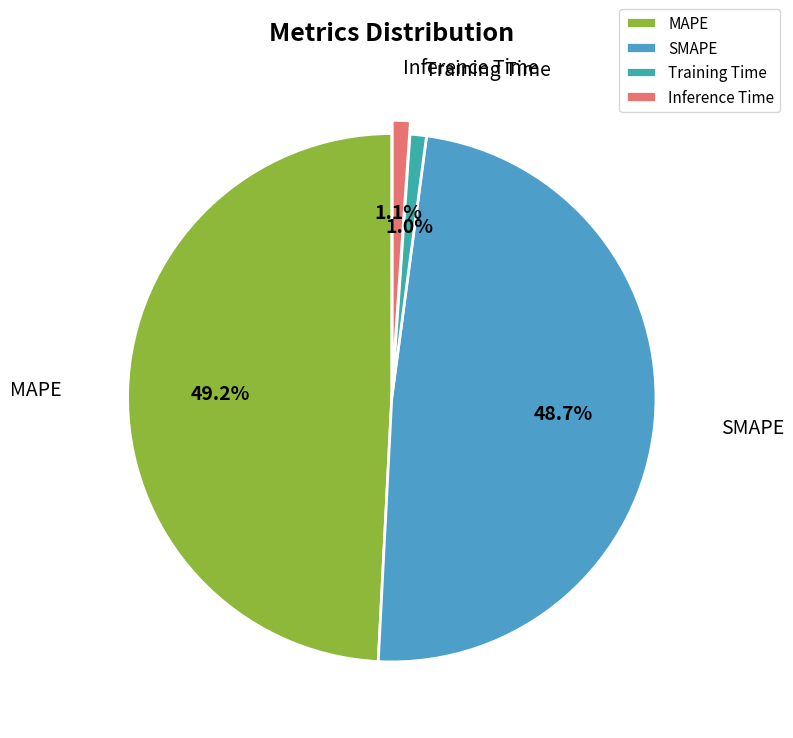

Is the sum of SMAPE and MAPE greater than half?

Yes